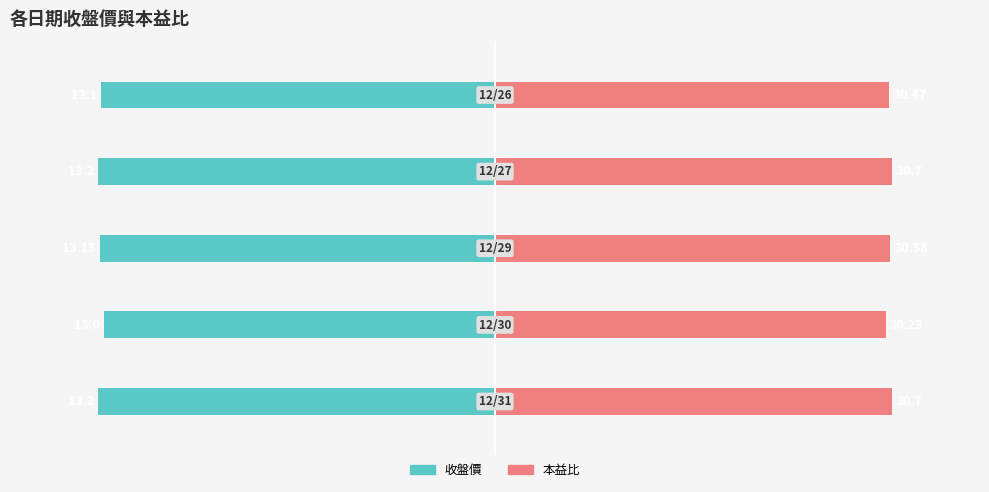

The 收盤價 series shows -31.2 at 4. True or false?

False